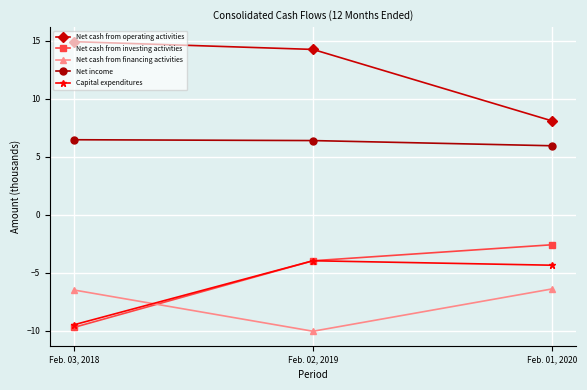

What is the lowest value of the Net cash from investing activities series?

-9.7